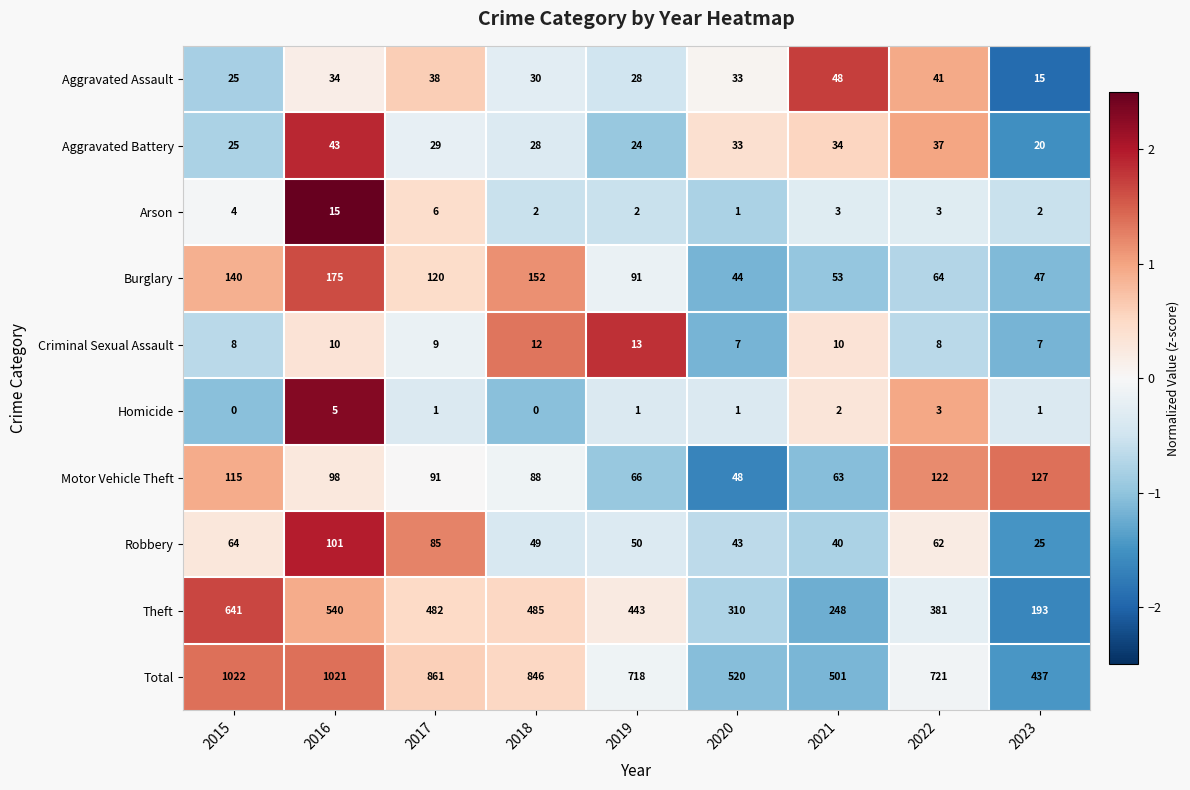

The Criminal Sexual Assault series shows 8 at 2015. True or false?

True